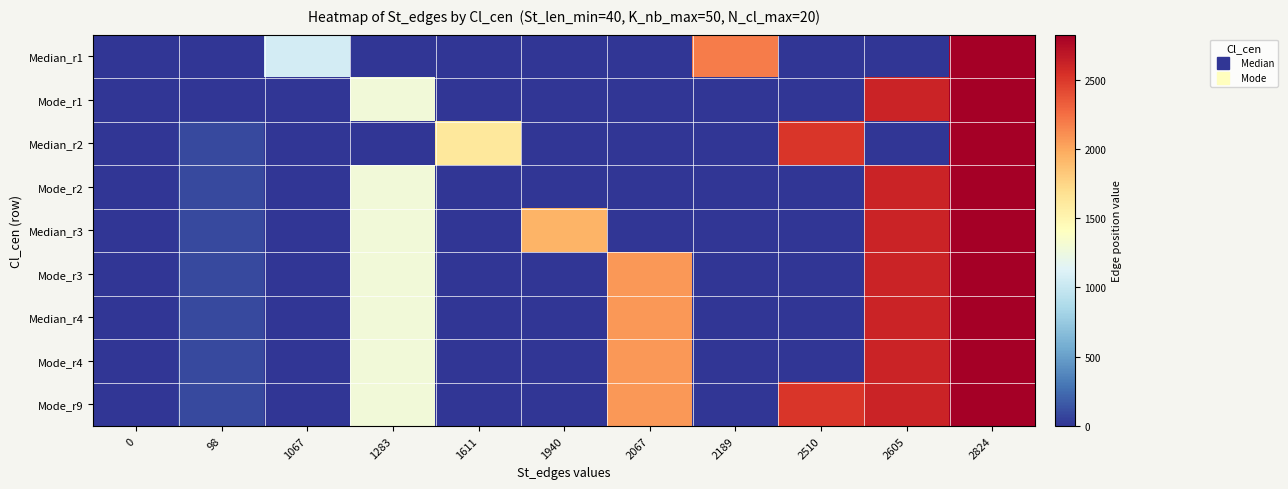

Which series has the largest total across all categories?

Mode_r9